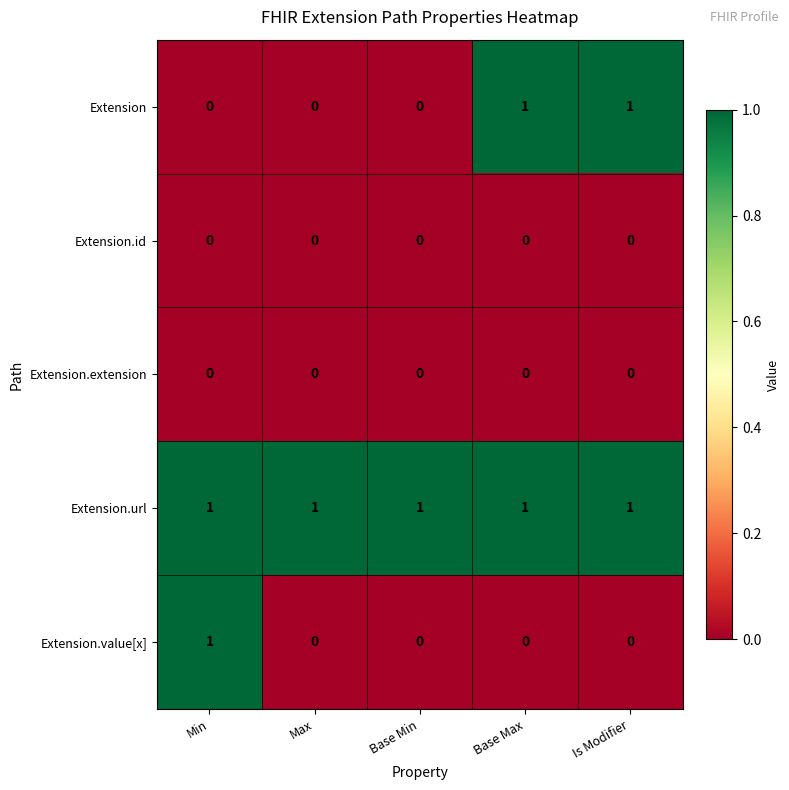

Which series has the largest total across all categories?

Extension.url